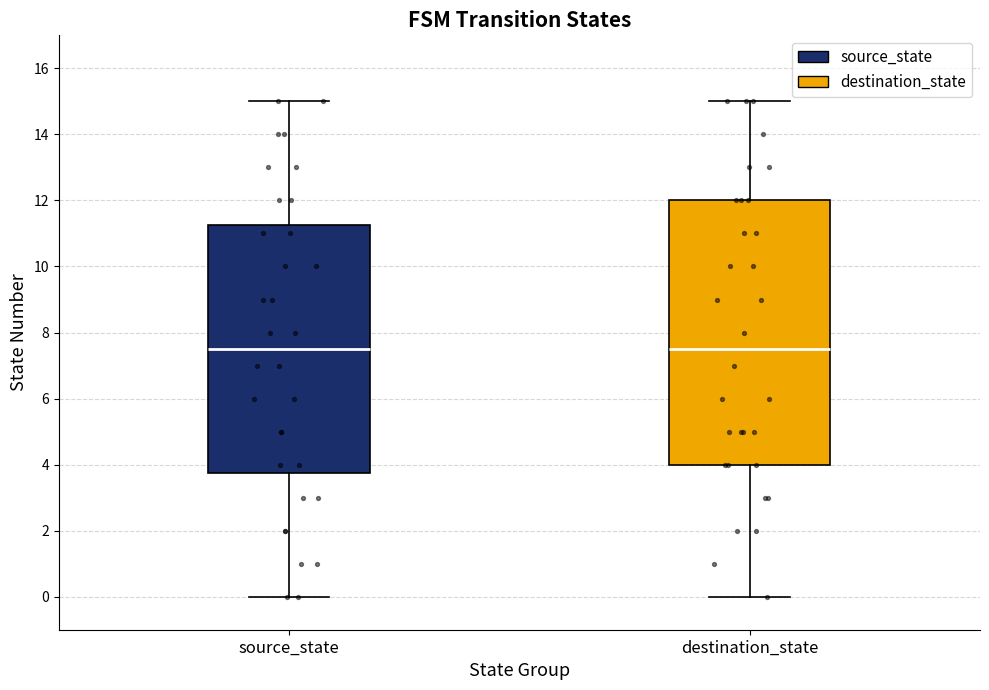

Where does the lower whisker of the box for destination_state end on the y-axis? The values are not printed on the chart, so give them approximately, as read against the axis.

0.0